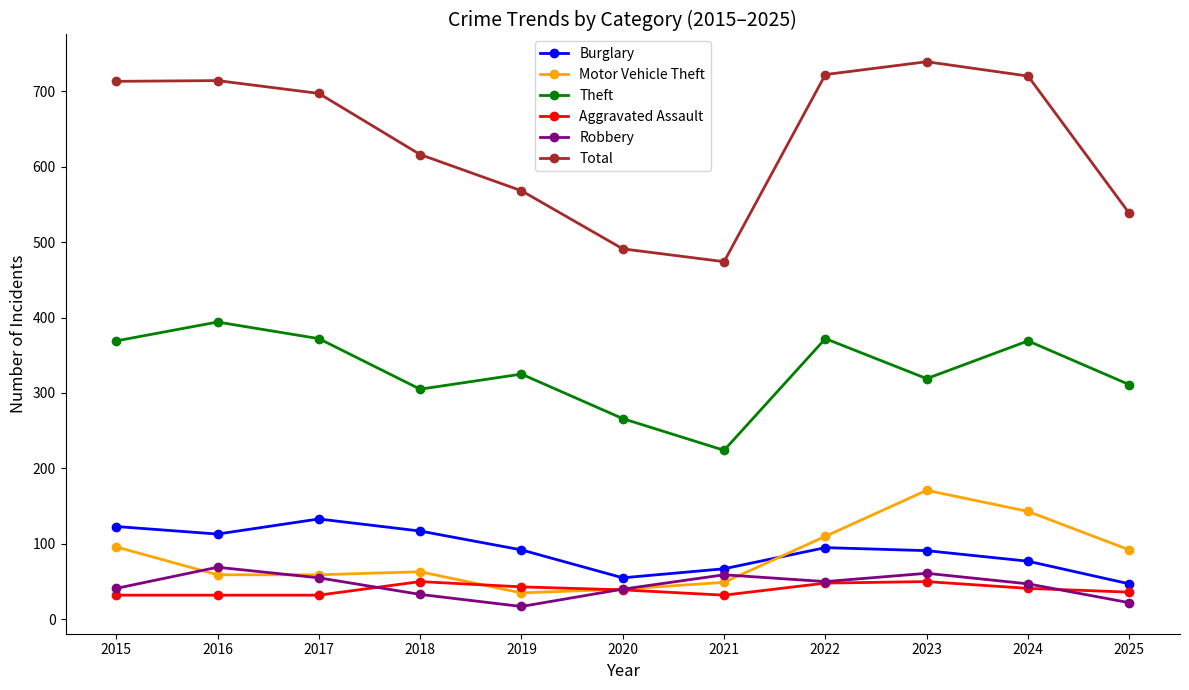

What is the minimum value for Robbery?

17